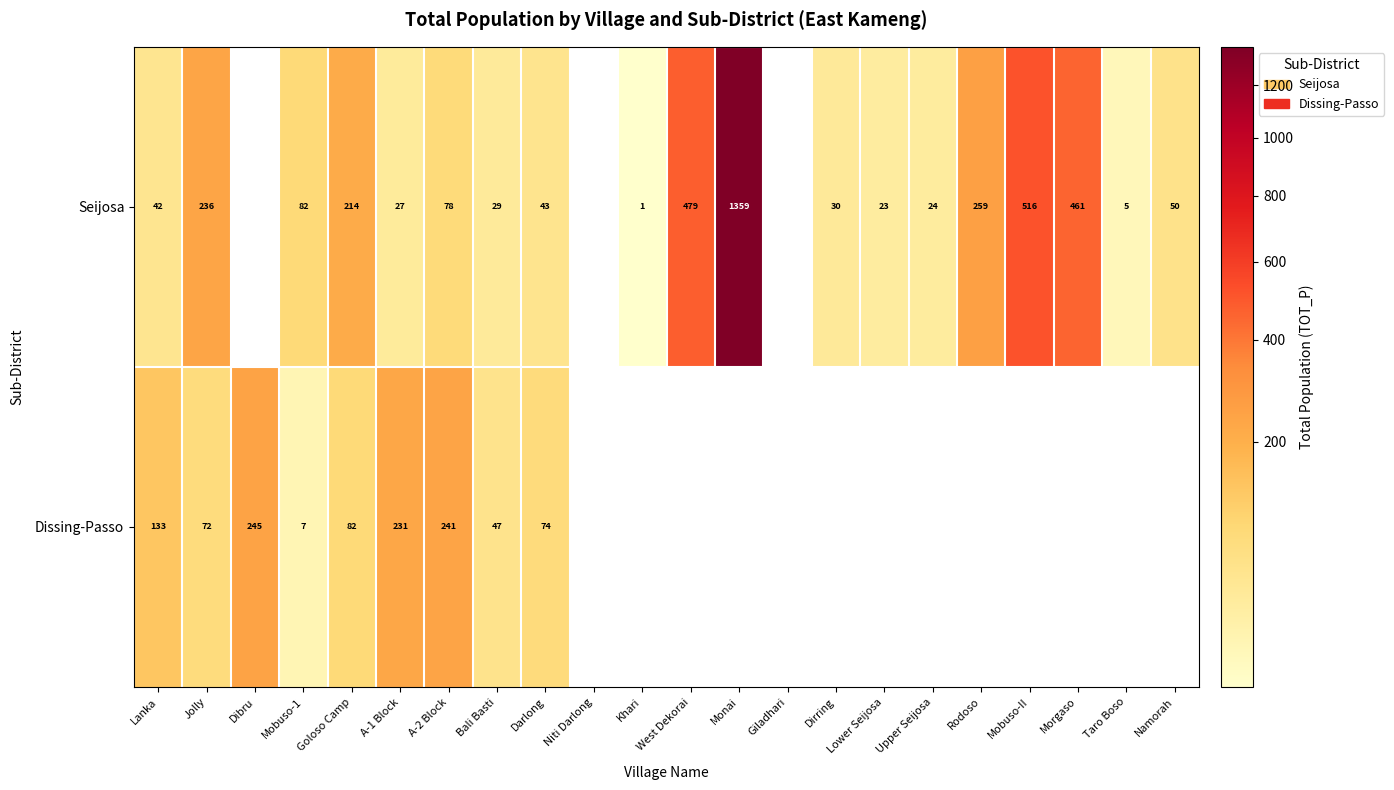

Count the number of data series in this chart.

2